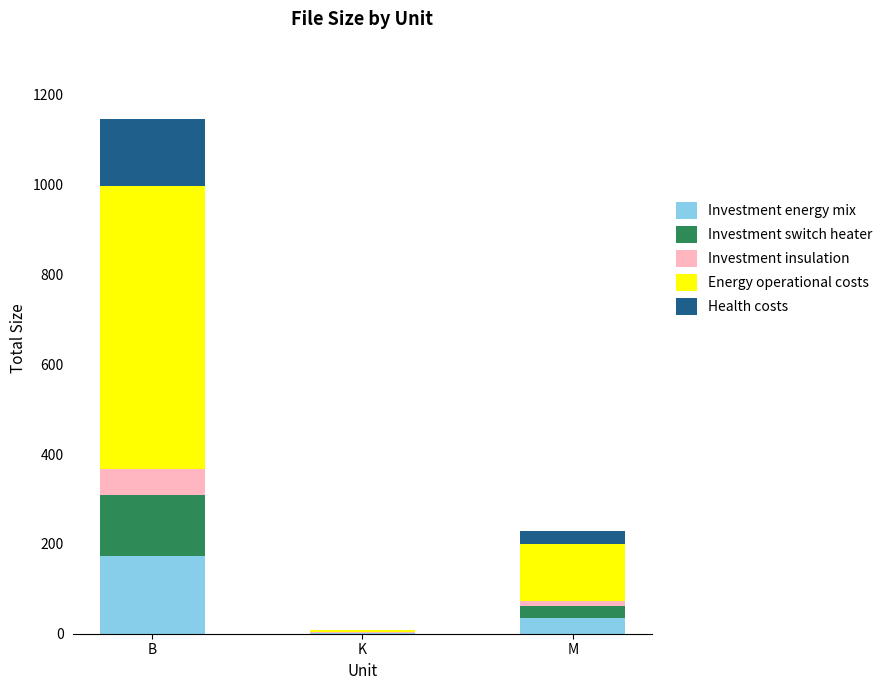

At which category is the sum across all series the highest?

B